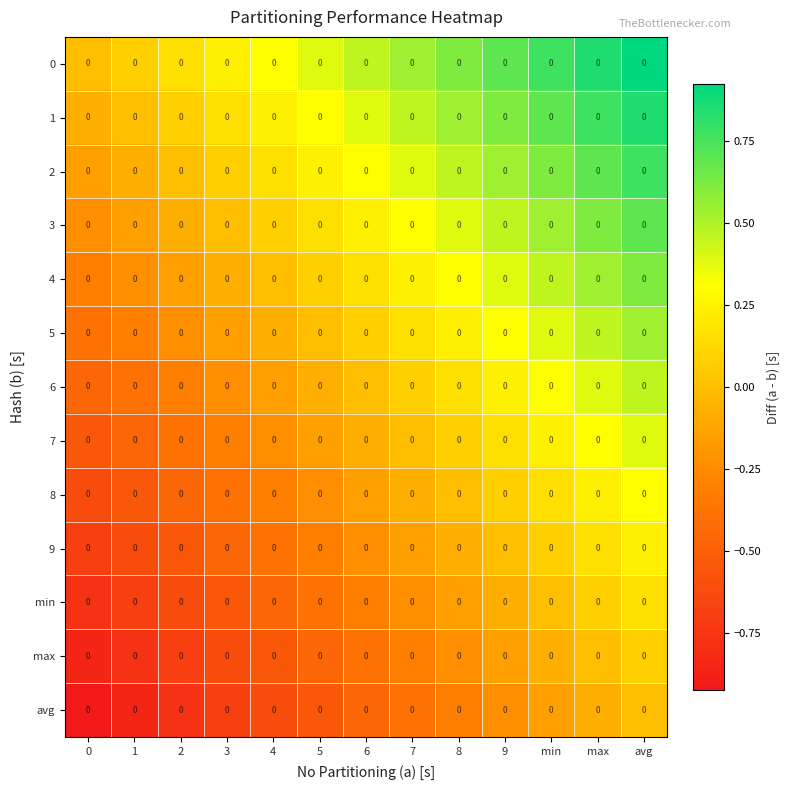

List the labels in order of 5 value, largest first.

avg, max, min, 9, 8, 7, 6, 5, 4, 3, 2, 1, 0